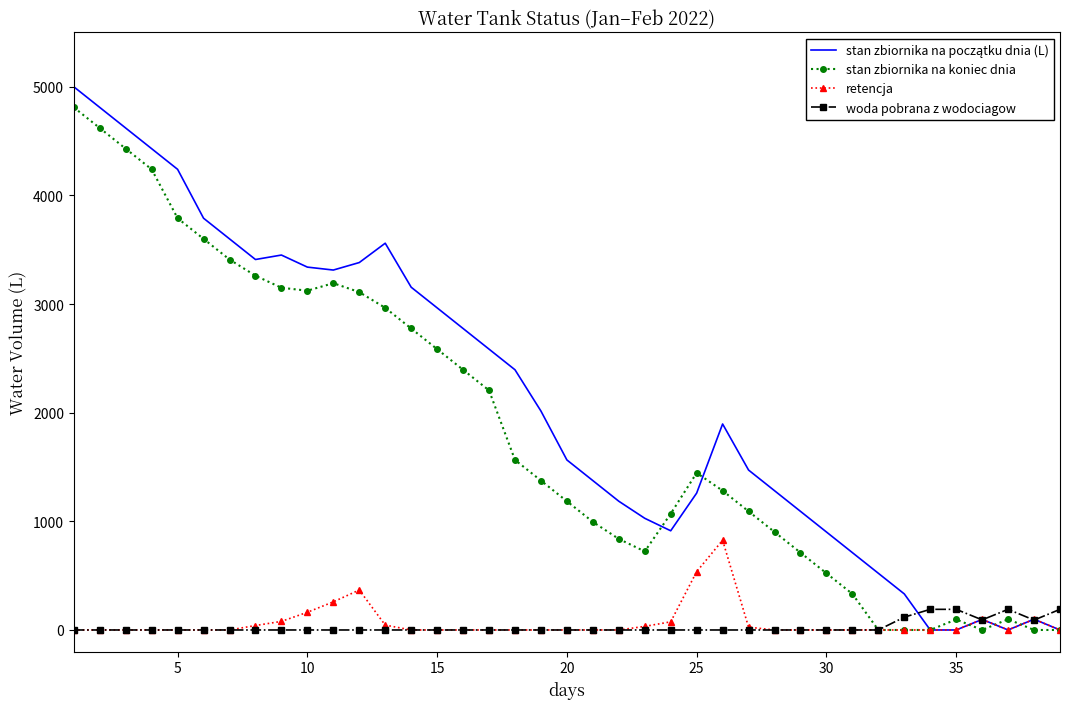

True or false: stan zbiornika na koniec dnia has more than 2 interior local peaks.

True